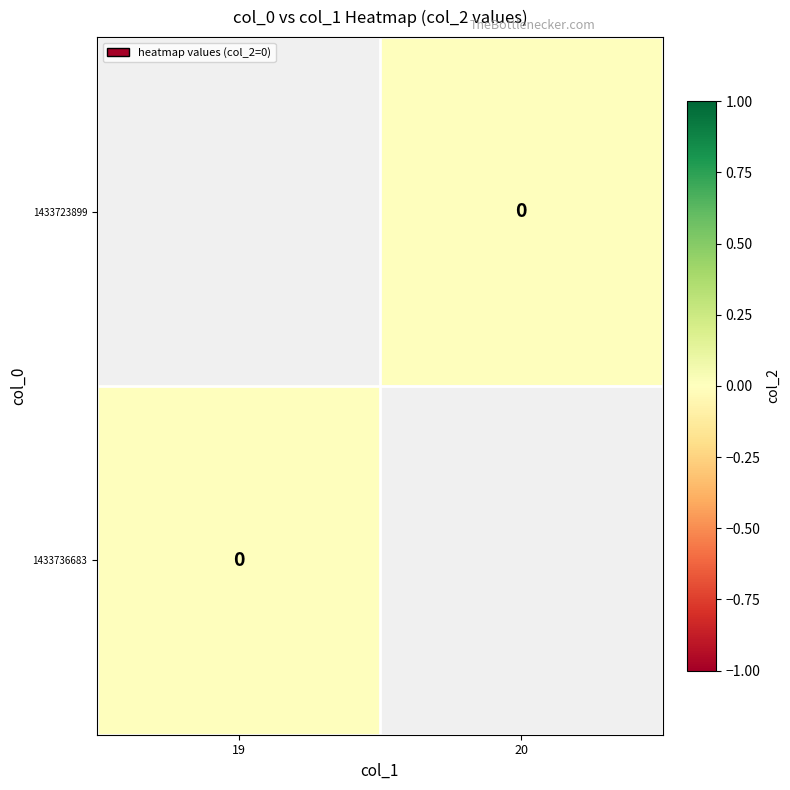

At which category does the chart reach its peak across all series?

20